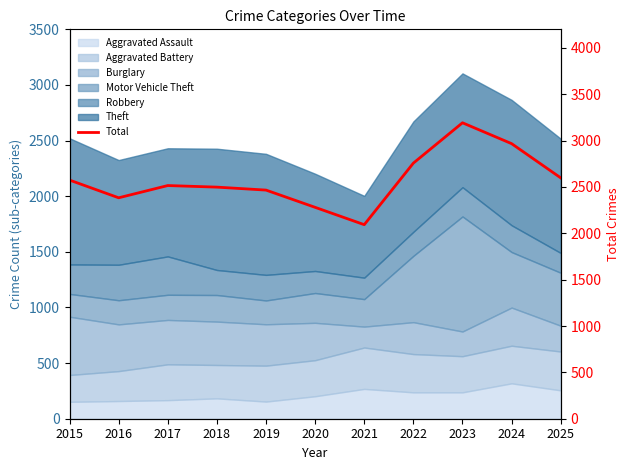

List the labels in order of value, smallest first.

2021, 2020, 2016, 2019, 2018, 2017, 2015, 2025, 2022, 2024, 2023